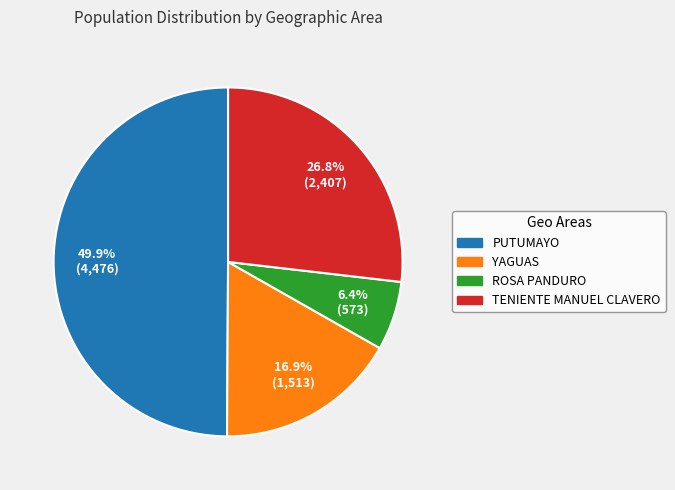

How many segments does this pie chart have?

4